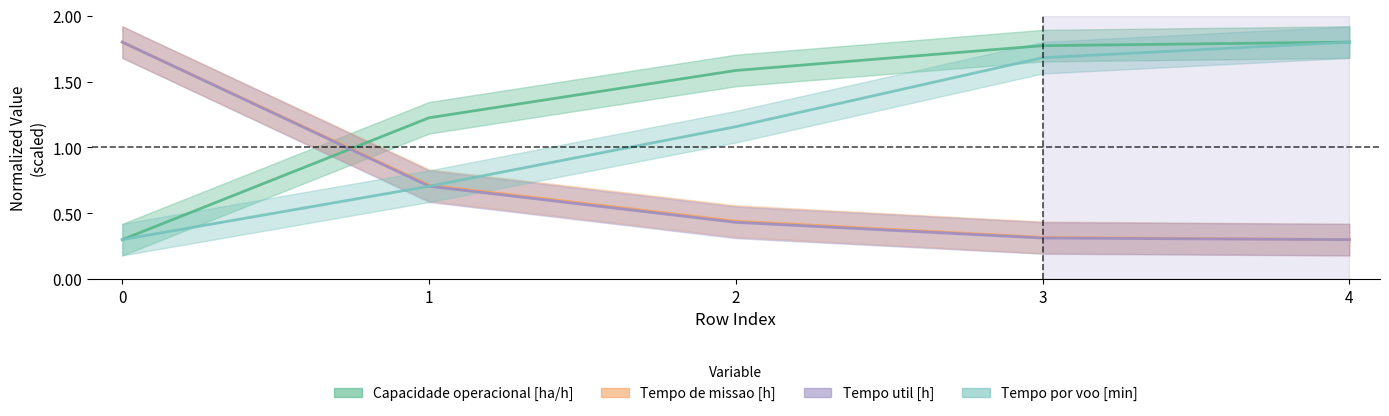

Count the Tempo util [h] values in the range 0 to 1.

4